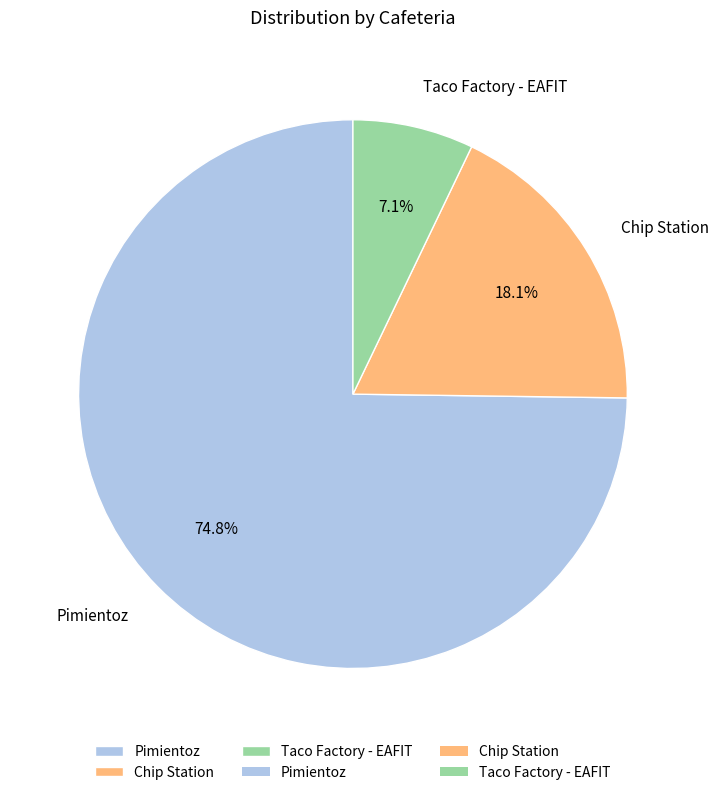

To the nearest percent, what percentage of the pie is Chip Station?

18%